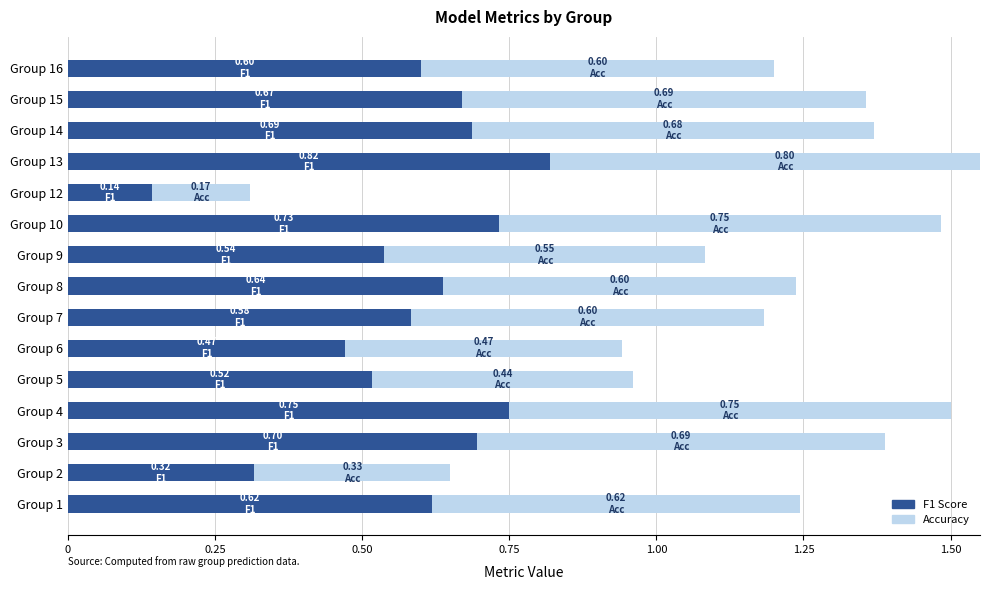

What is the value of the Accuracy bar at the 8th from the left?

0.6